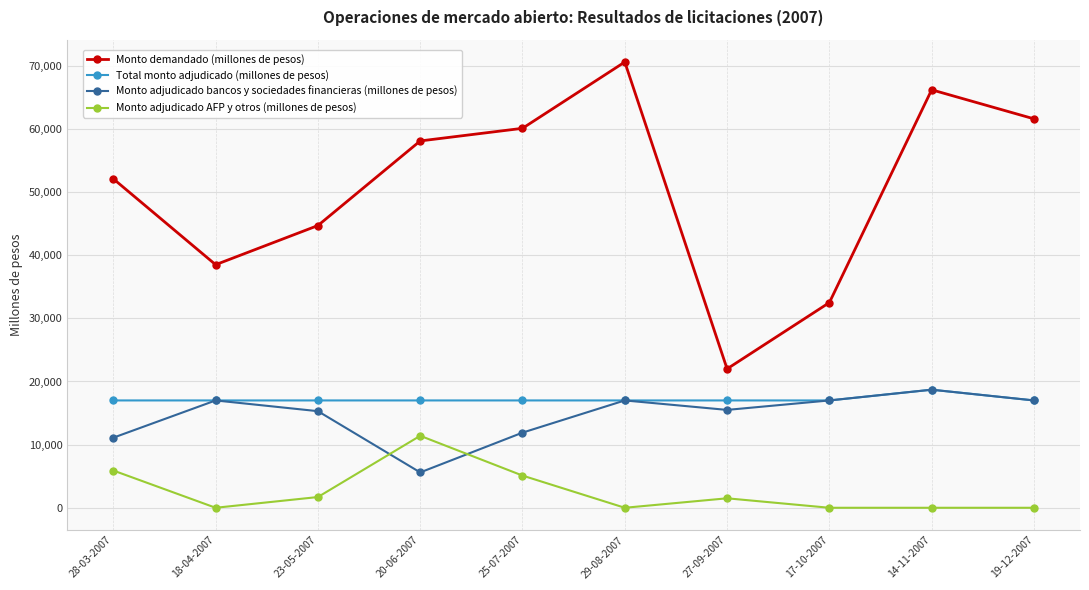

Rank the series at 20-06-2007 from highest to lowest value.

Monto demandado (millones de pesos), Total monto adjudicado (millones de pesos), Monto adjudicado AFP y otros (millones de pesos), Monto adjudicado bancos y sociedades financieras (millones de pesos)